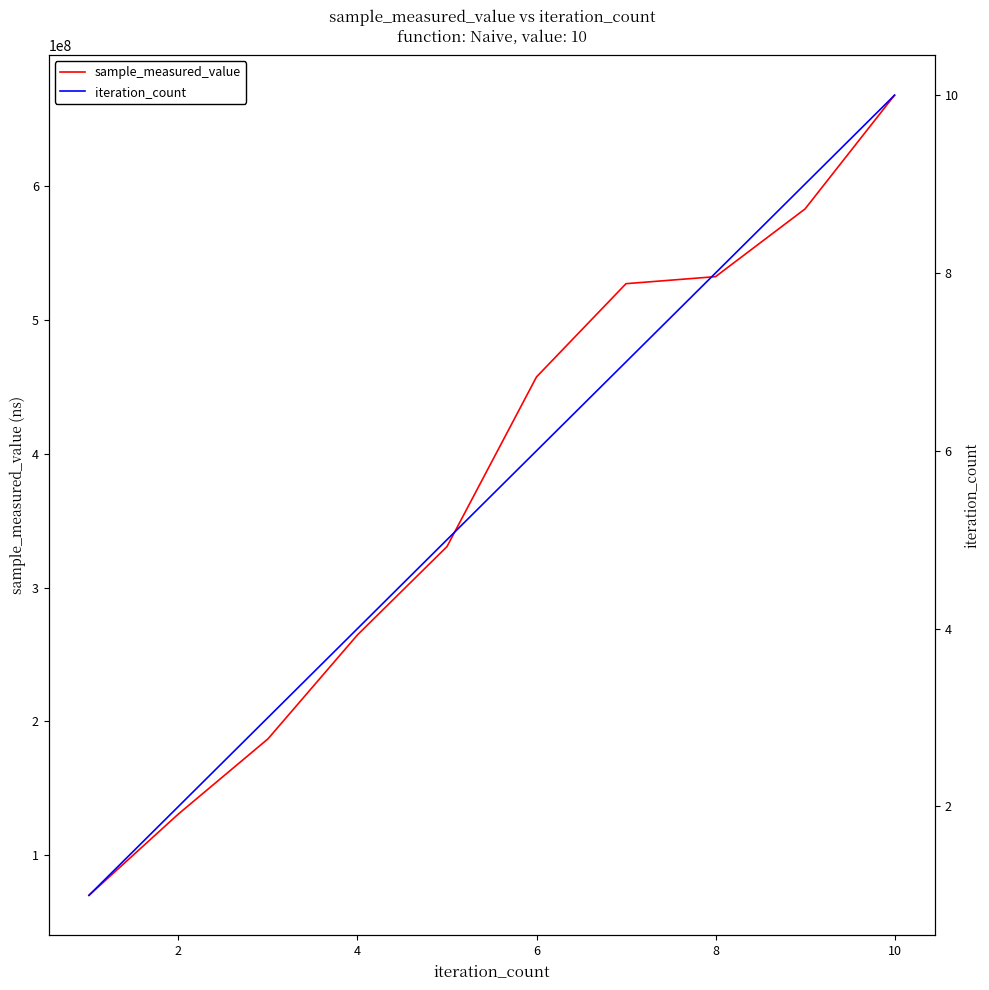

The value of sample_measured_value at 2 is 203298844. True or false?

False